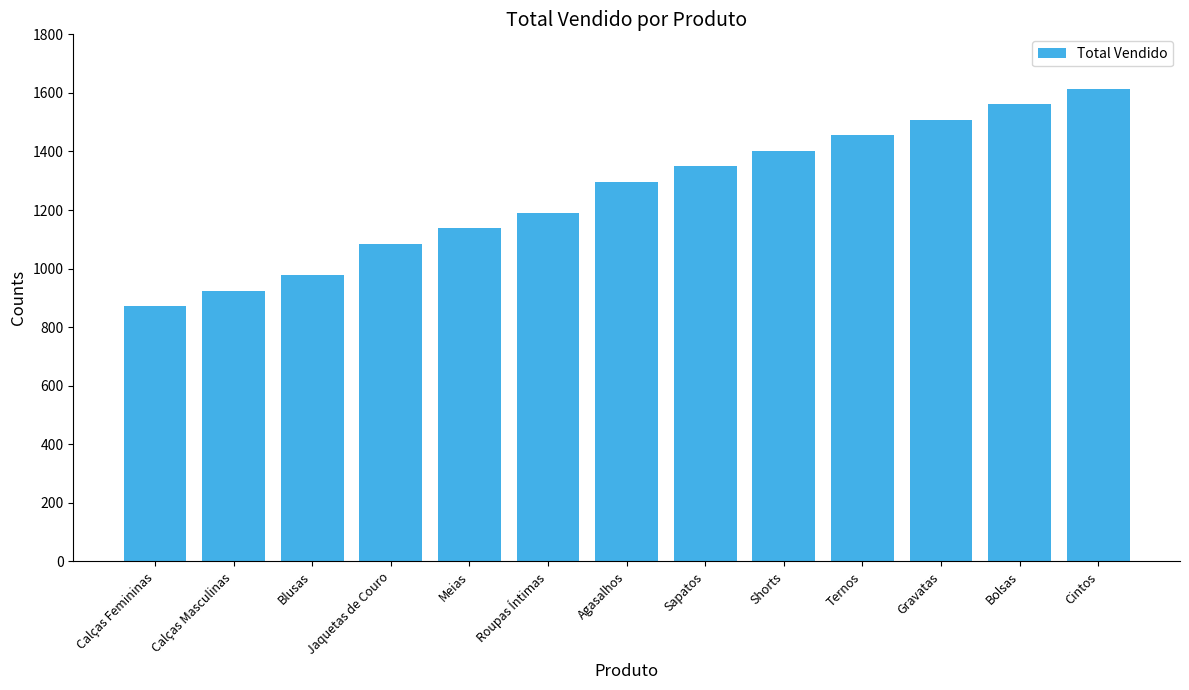

What is the average value?

1259